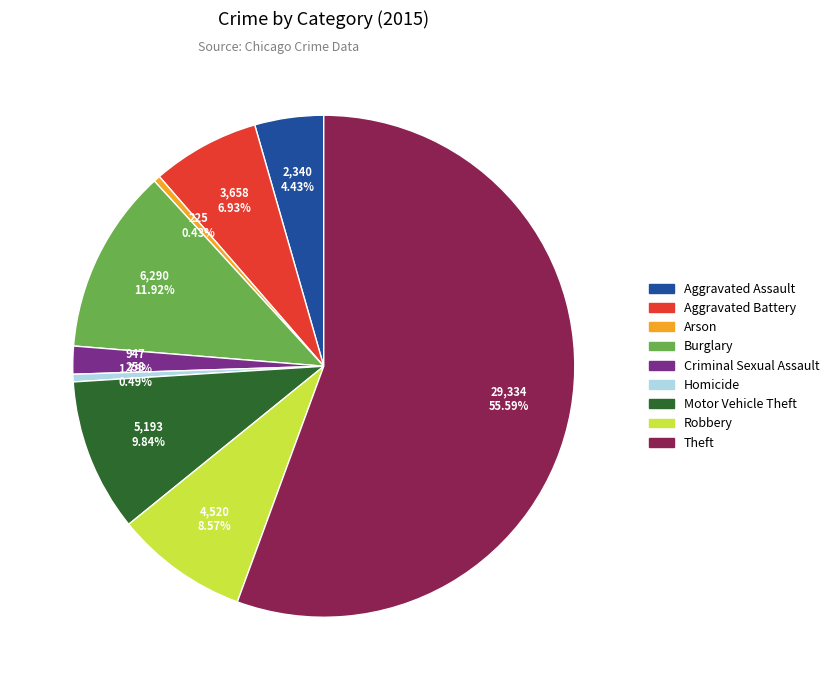

To the nearest percent, what is the difference between the largest and smallest slice percentages?

55%